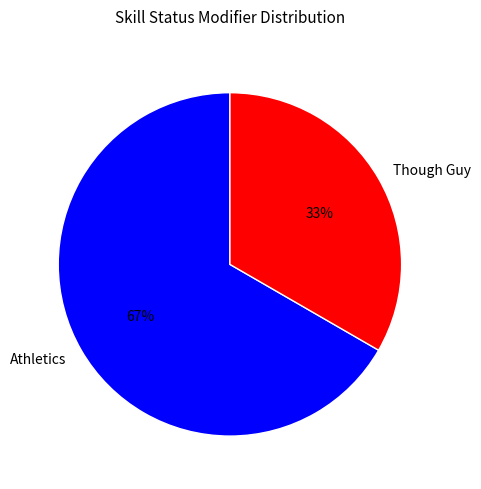

Rank the categories by value from highest to lowest.

Athletics, Though Guy